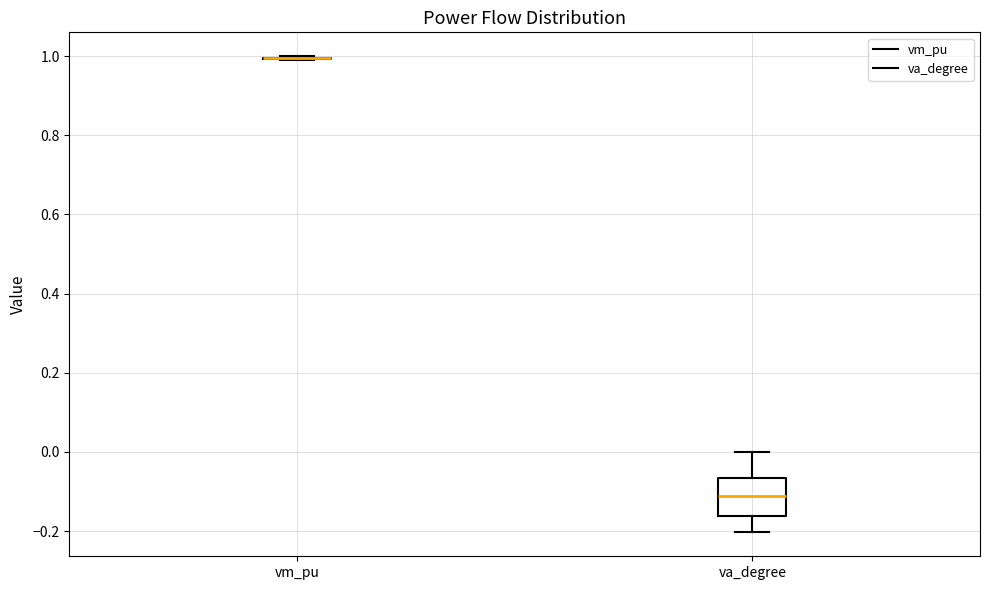

Which box is the tallest, from its lower edge to its upper edge?

va_degree